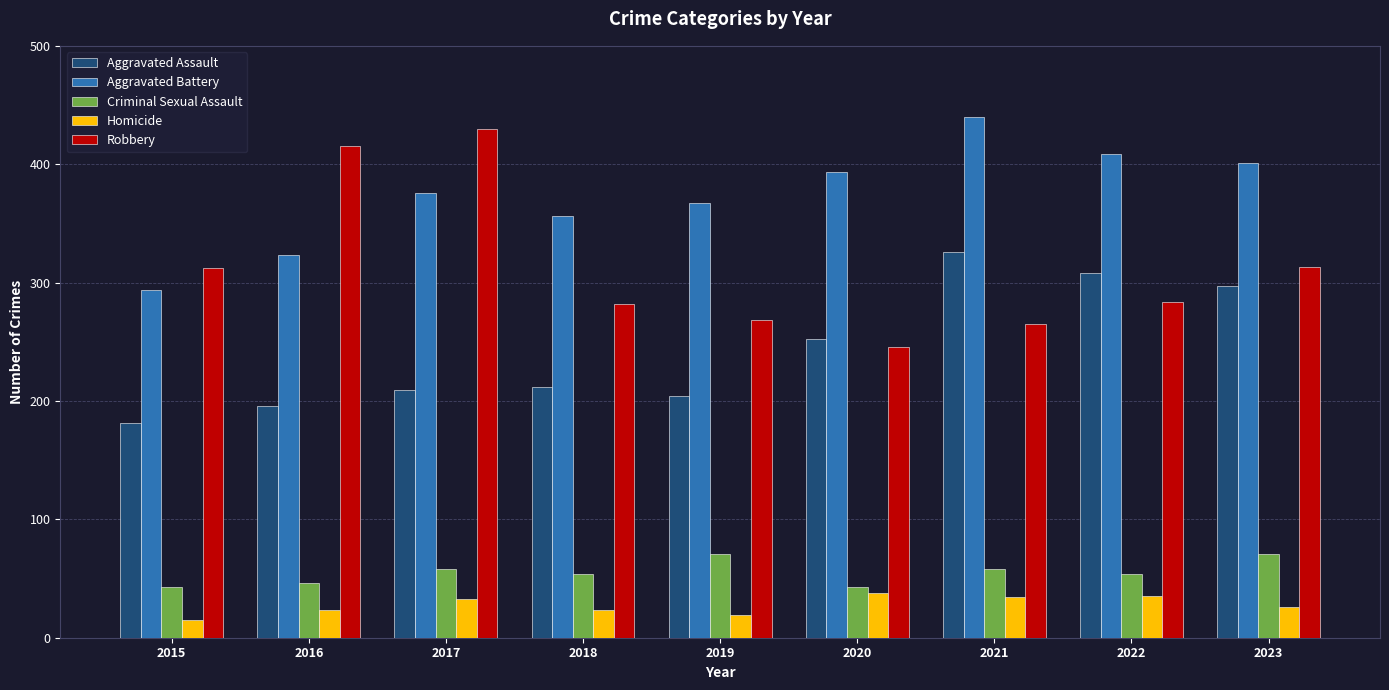

Is it true that Criminal Sexual Assault equals 71 at 2019?

True